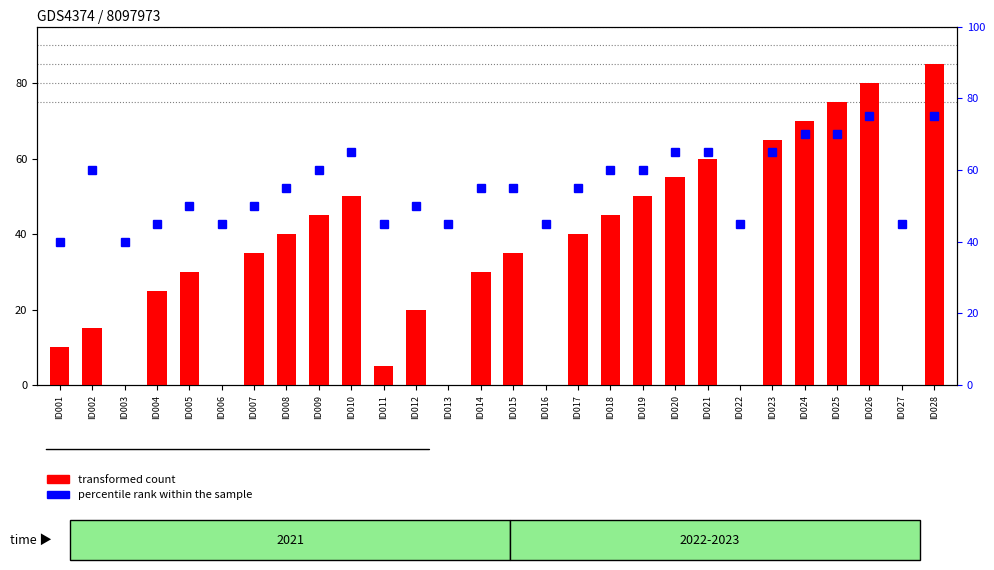

The value of transformed count at ID013 is 30. True or false?

False